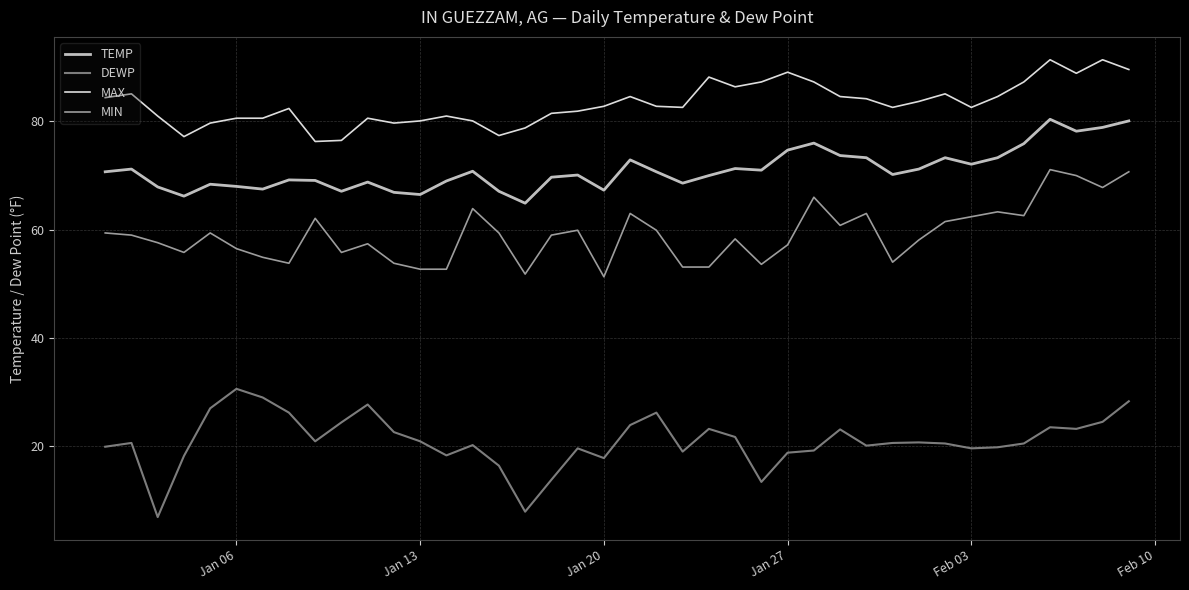

Which series has the largest total across all categories?

MAX